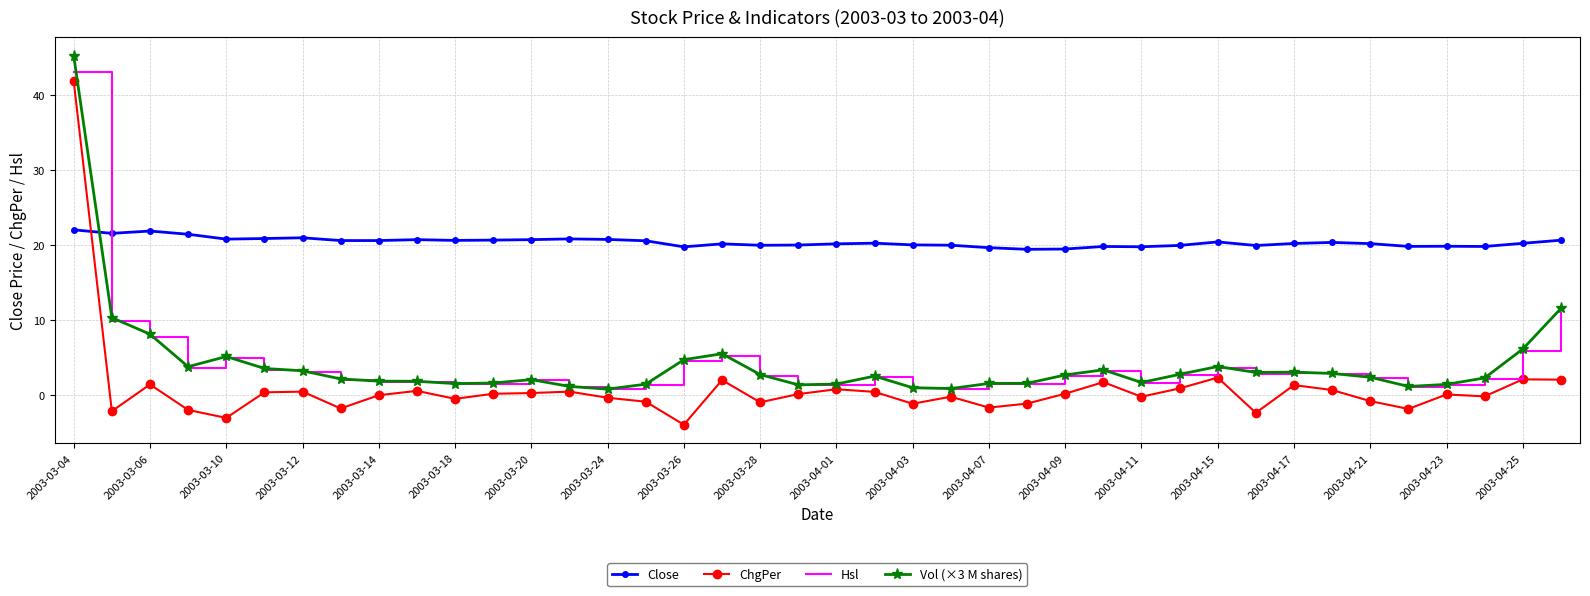

What is the smallest value displayed?

-3.9